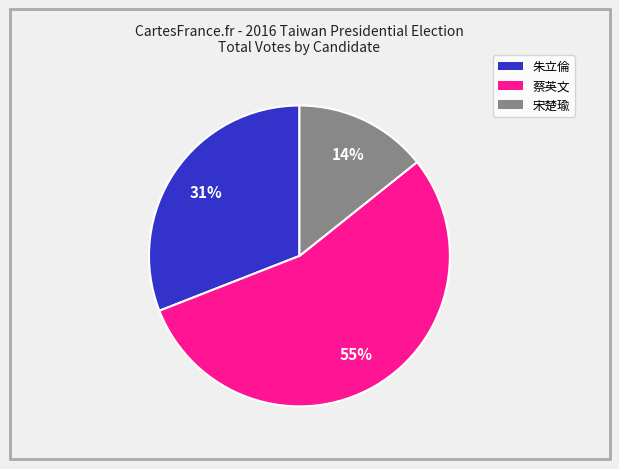

How many slices are in this pie chart?

3